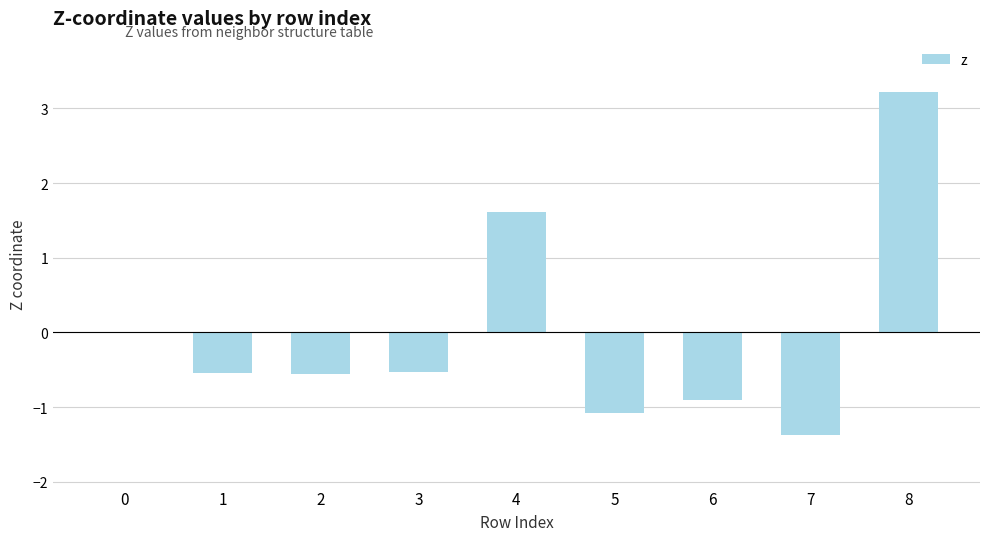

What is the change in value from 7 to 8?

+4.6